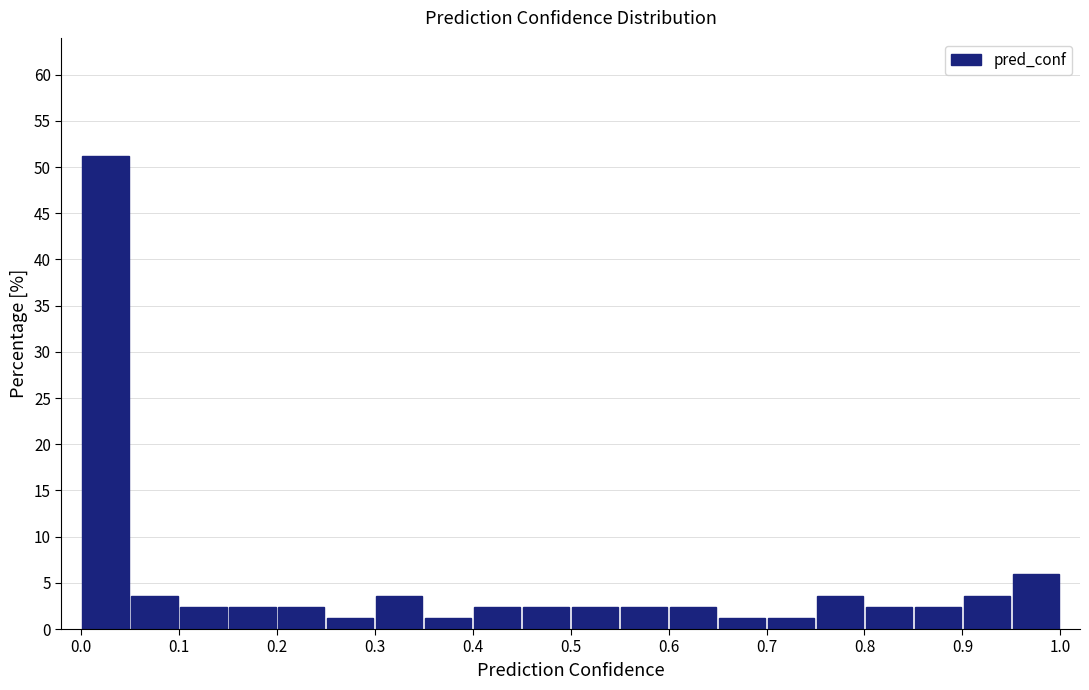

What is the height of the bar covering 0.45 to 0.50 on the x-axis? The values are not printed on the chart, so give them approximately, as read against the axis.

2.5